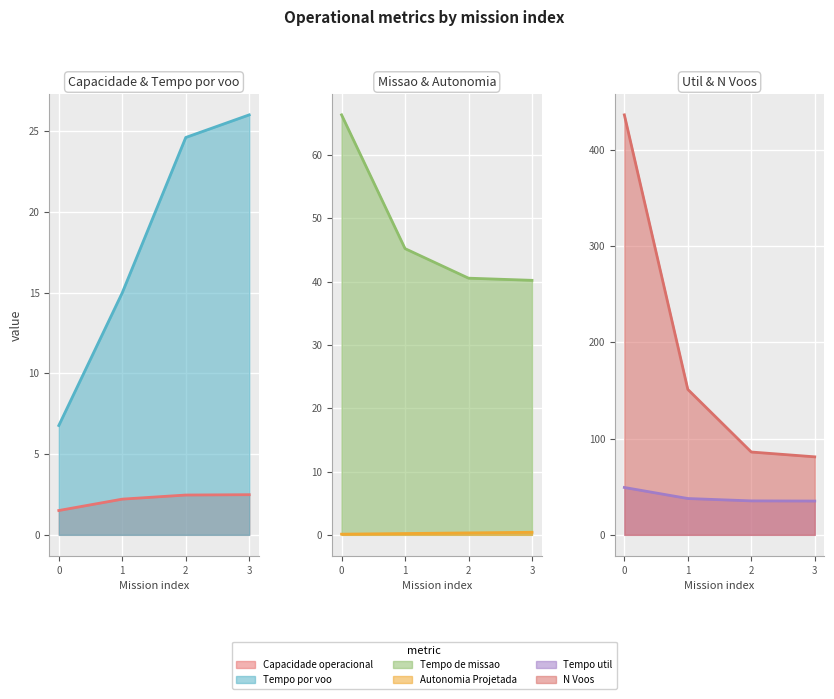

What is the difference between the second highest and minimum values in the Capacidade operacional [ha/h] series?

1.0